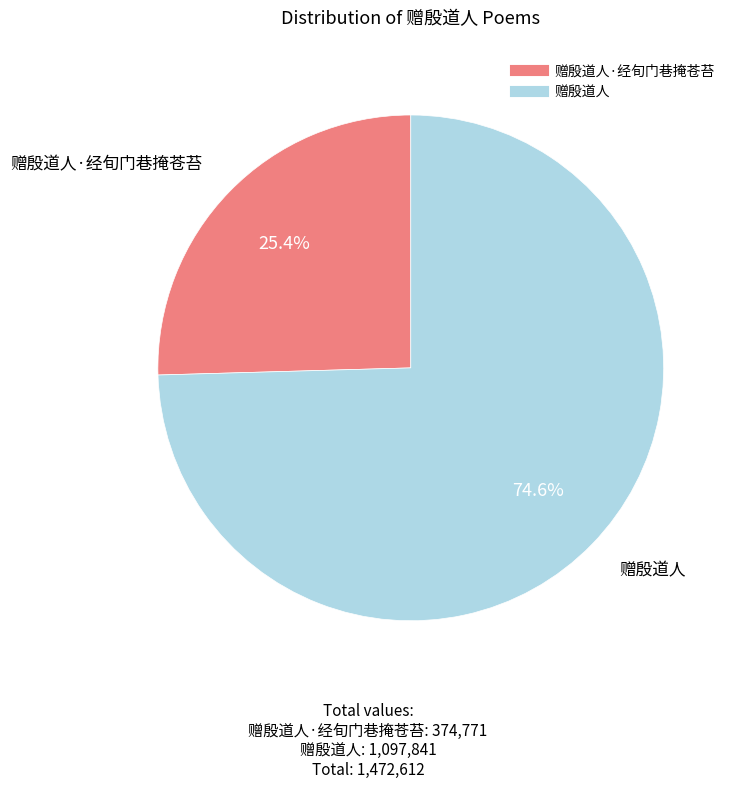

Does any single category account for the majority?

Yes